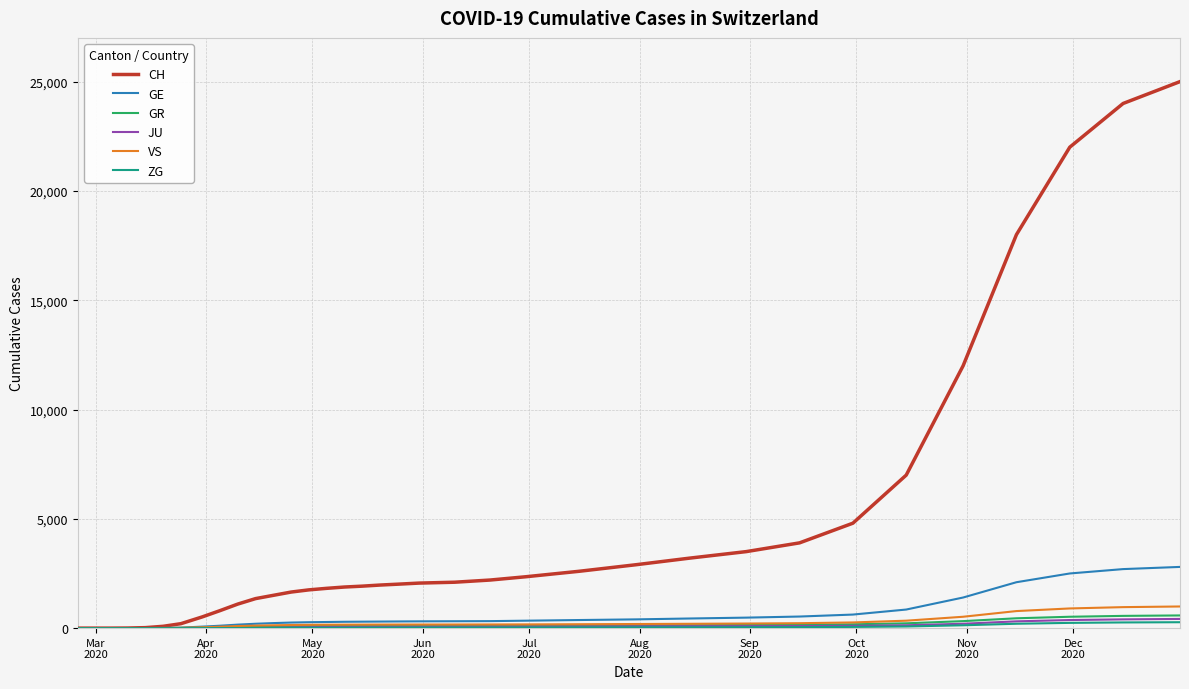

What is the highest value of the GE series?

2800